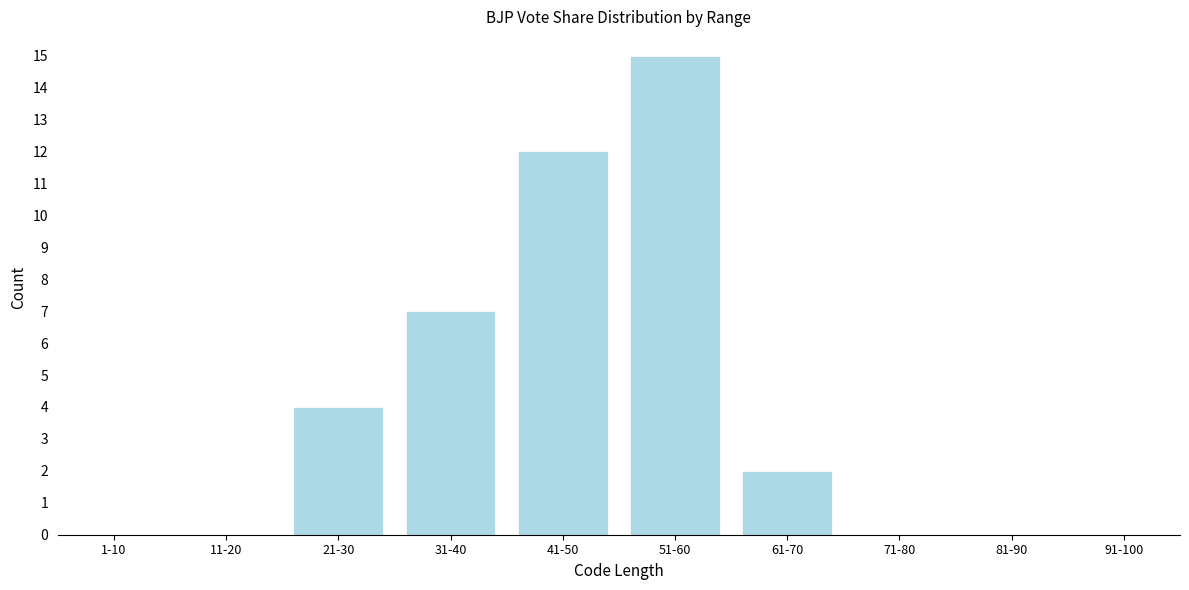

Reading left to right, list all the values displayed in this chart.

1-10=0	11-20=0	21-30=4	31-40=7	41-50=12	51-60=15	61-70=2	71-80=0	81-90=0	91-100=0